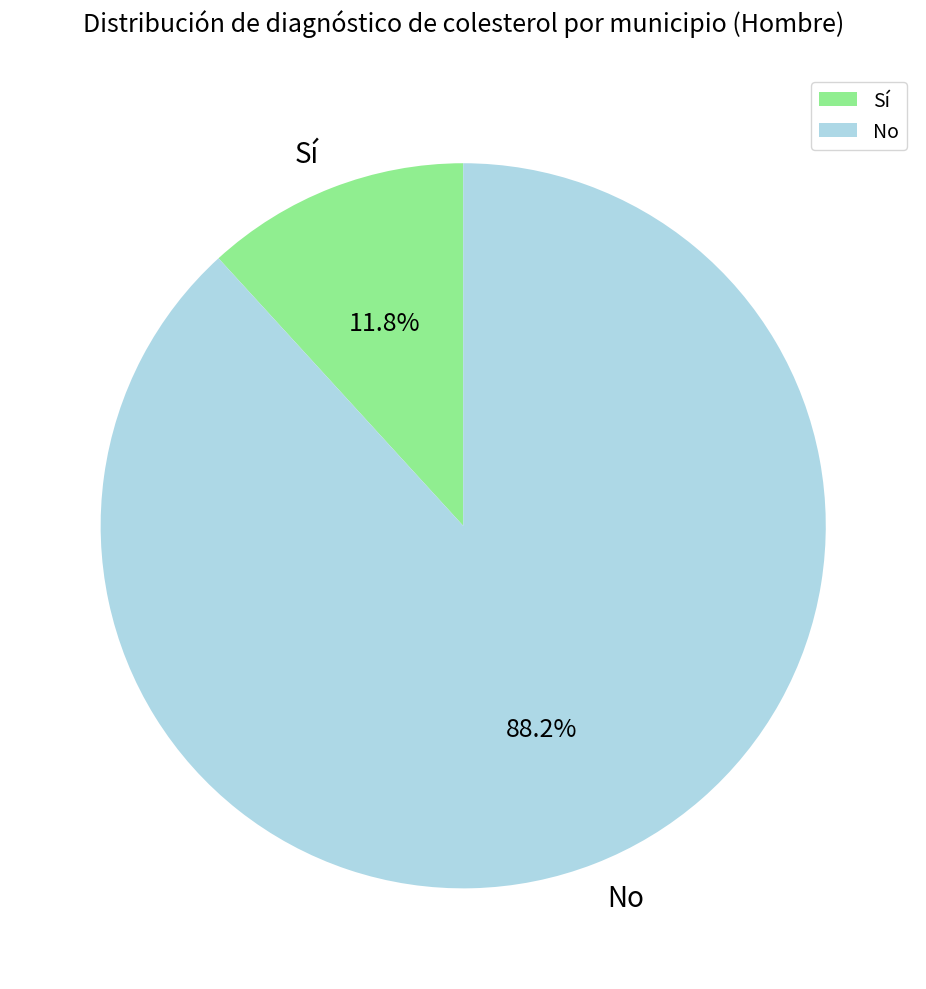

Is there a majority slice in this chart?

Yes